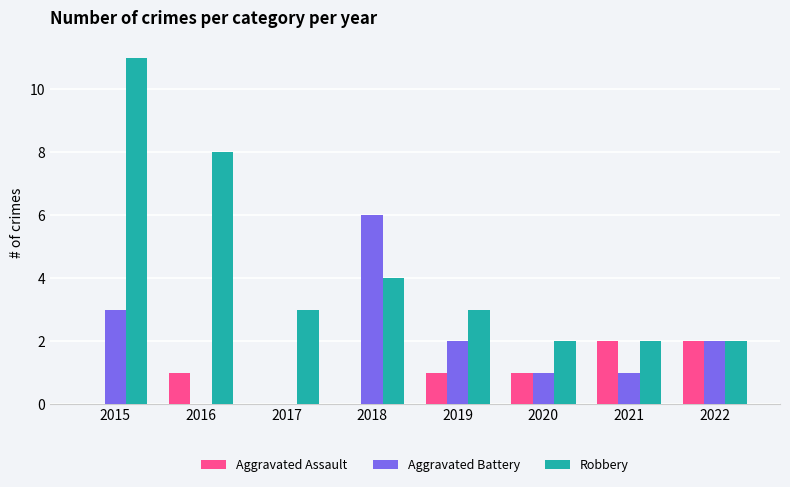

Are the bars grouped side by side (vs. stacked)?

Yes